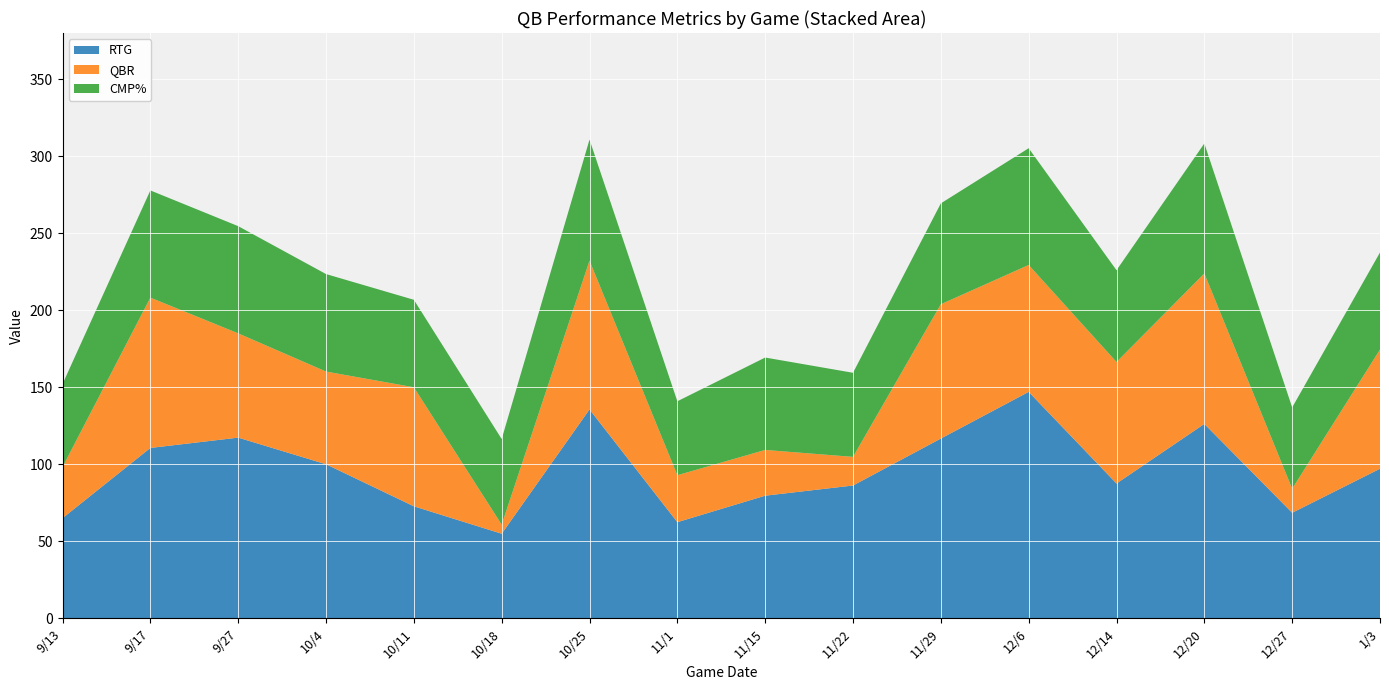

Reading right to left, transcribe all the data shown in this chart.

RTG: 97.1	68.5	126.2	87.5	147.0	116.7	86.2	79.6	62.4	135.6	54.9	72.7	100.0	117.3	110.6	65.0
QBR: 77.4	15.6	97.7	78.9	82.4	87.2	18.6	29.7	30.5	96.6	5.9	77.3	60.2	67.7	97.6	33.2
CMP%: 63.0	52.8	84.4	59.6	75.8	65.5	54.6	60.0	48.0	78.6	55.6	56.8	63.3	69.6	69.6	53.9